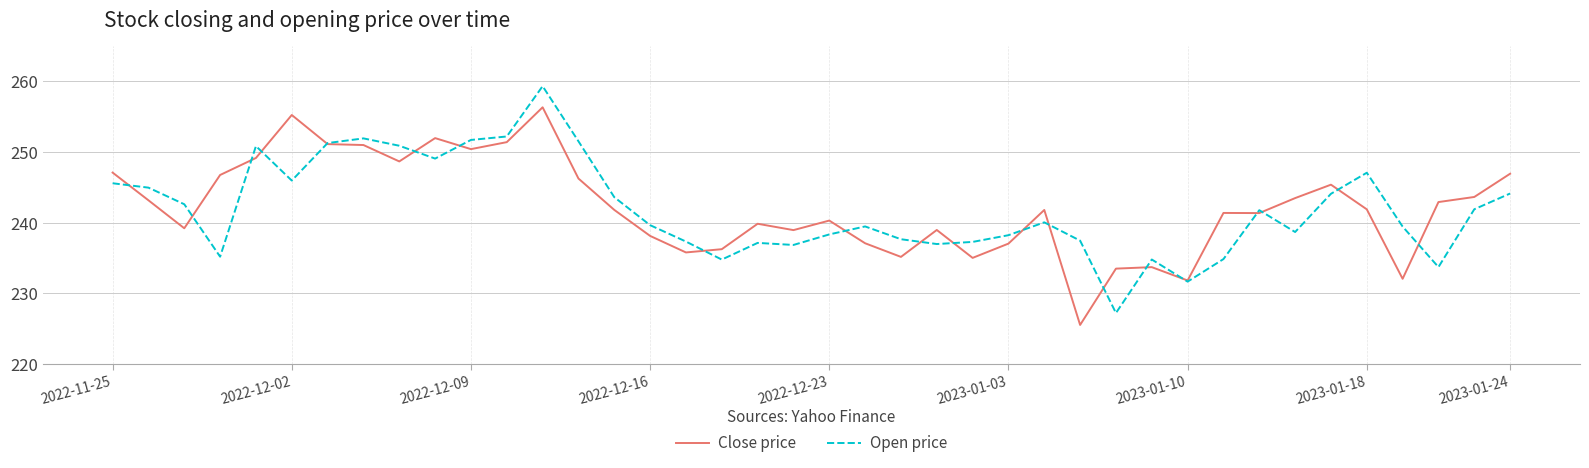

List the series in order of their peak value, lowest first.

Close price, Open price